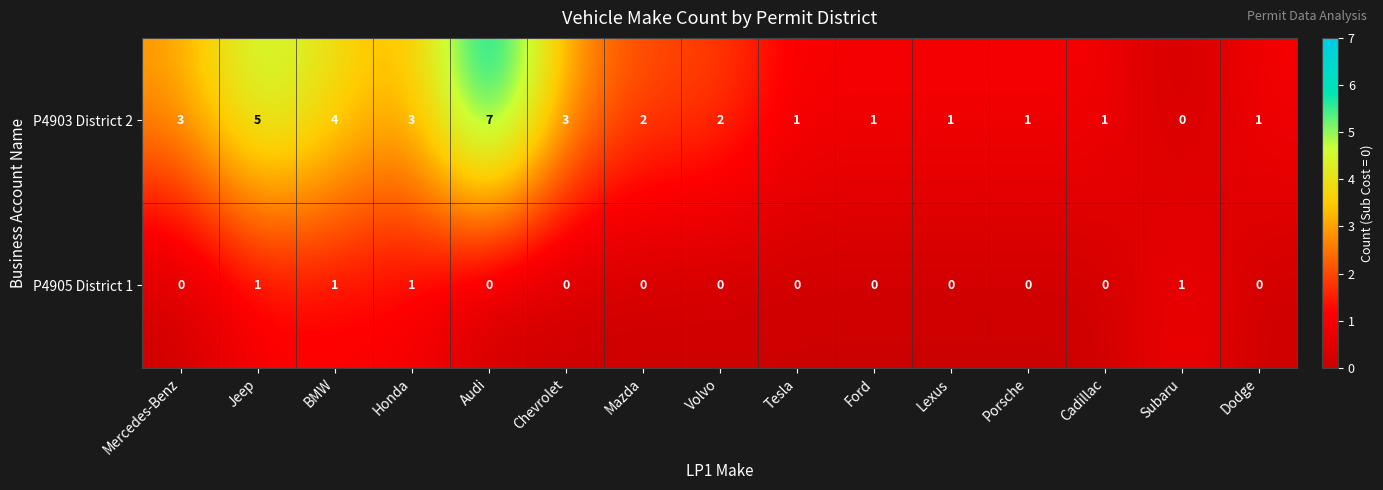

Which series has the largest range (max minus min)?

P4903 District 2